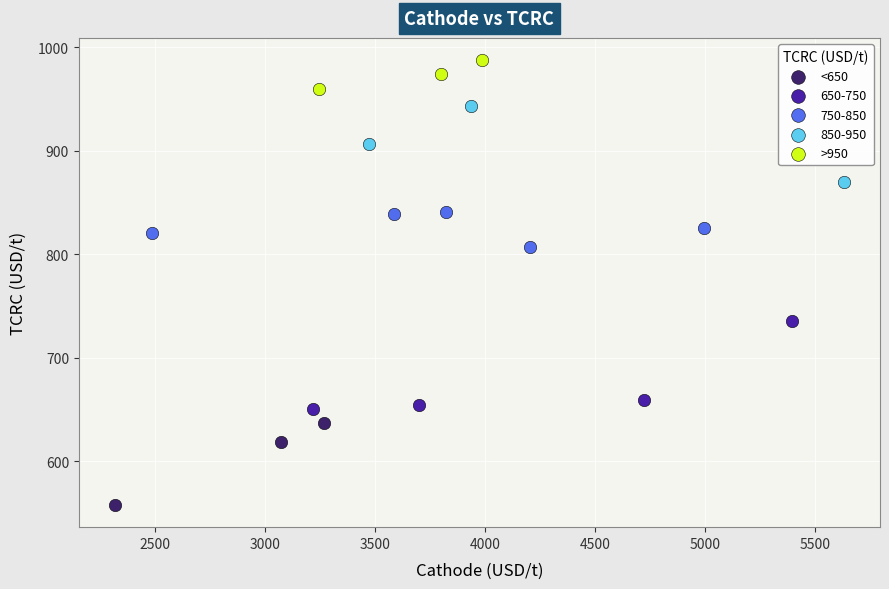

Which series contains the highest Y value?

>950